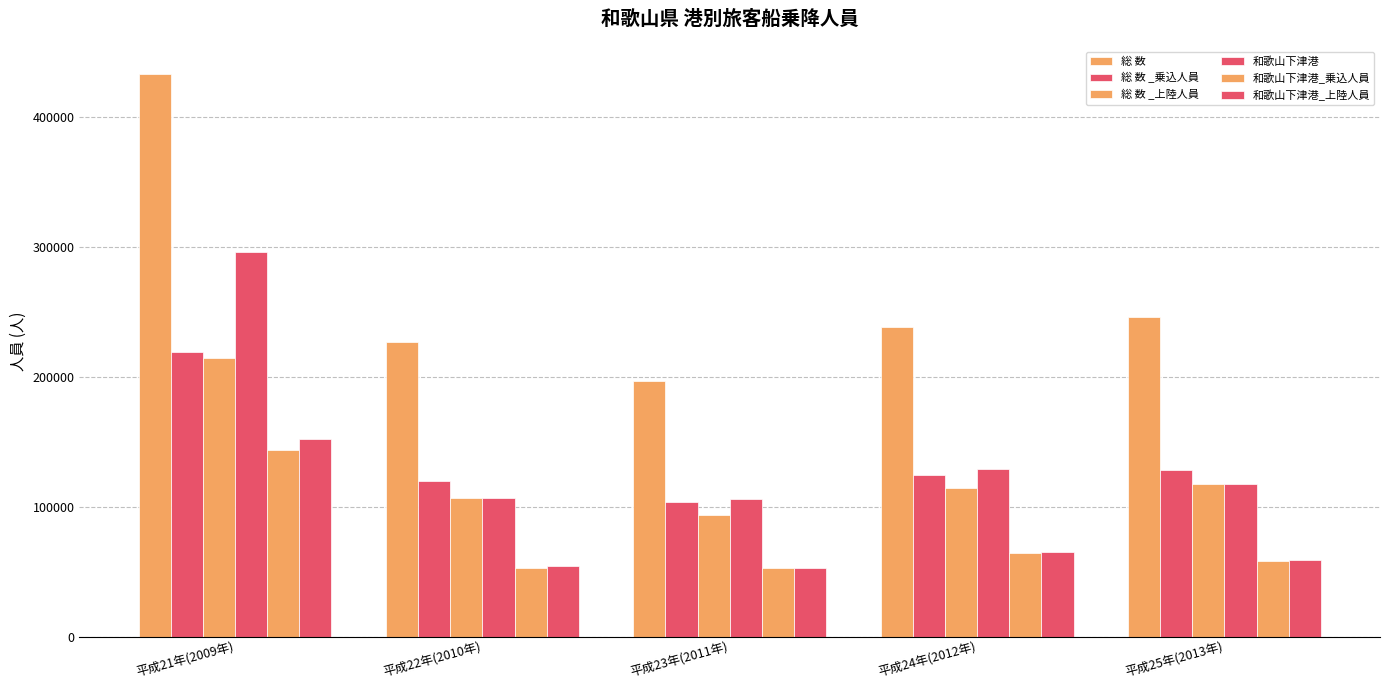

How many bars are there in each group?

6